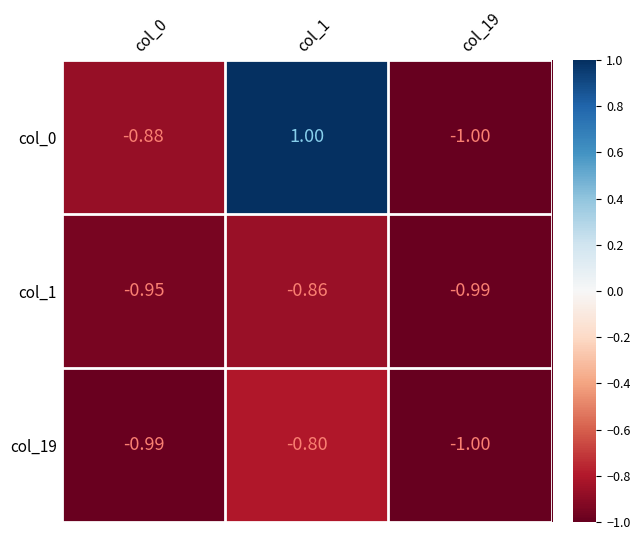

How many categories are shown in the chart?

3